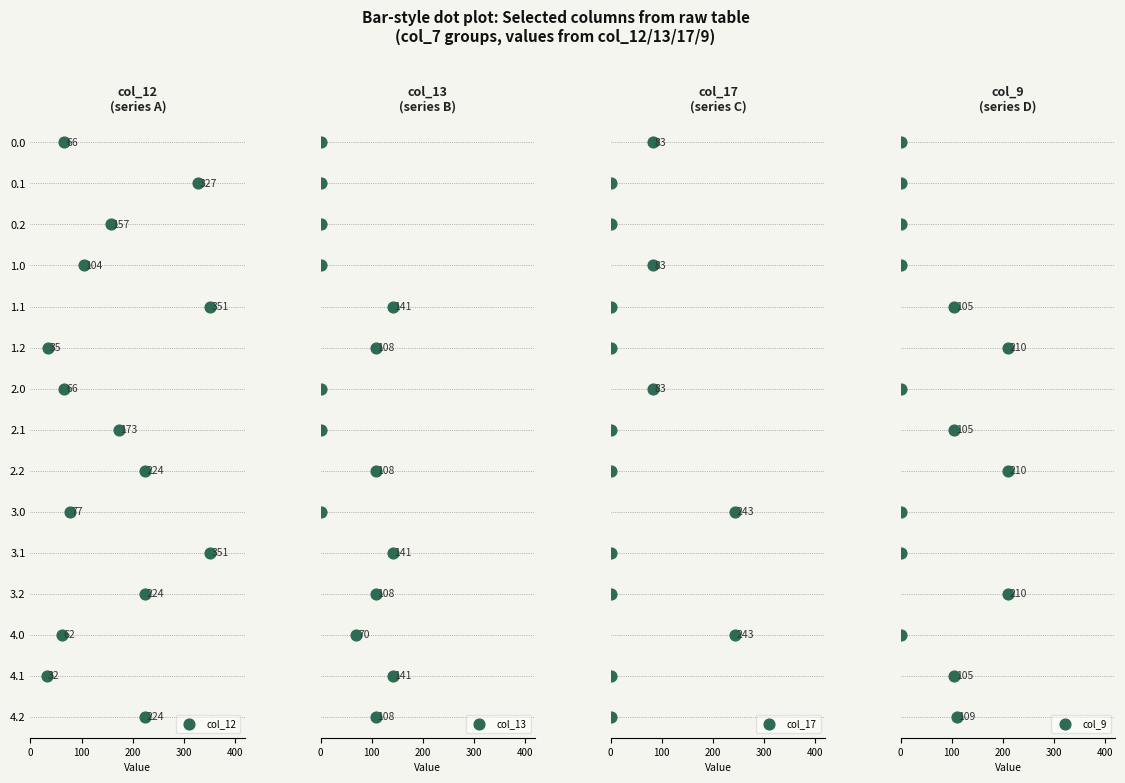

Which series has the largest total across all categories?

col_12